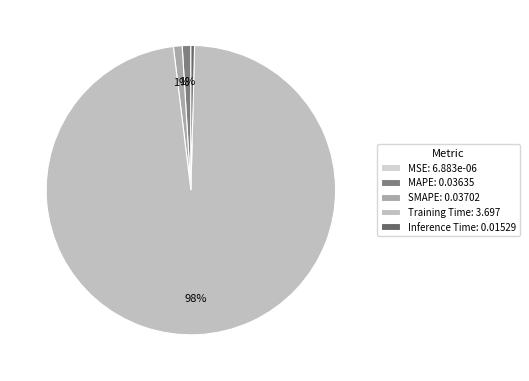

Which slice represents more than half of the pie?

Training Time